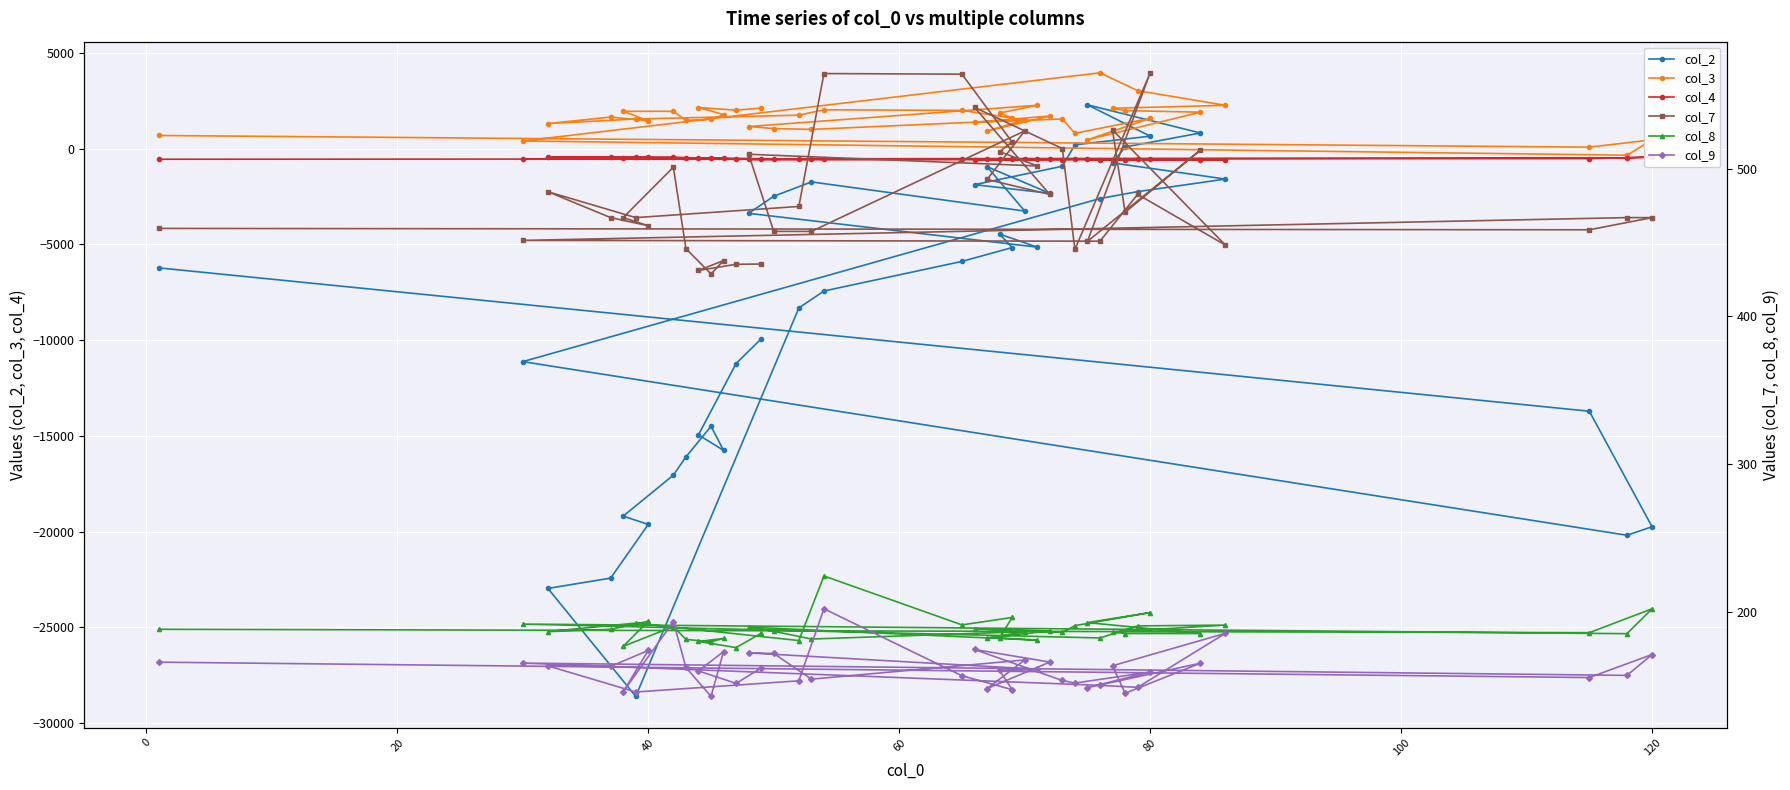

What is the highest value of the col_2 series?

2296.0